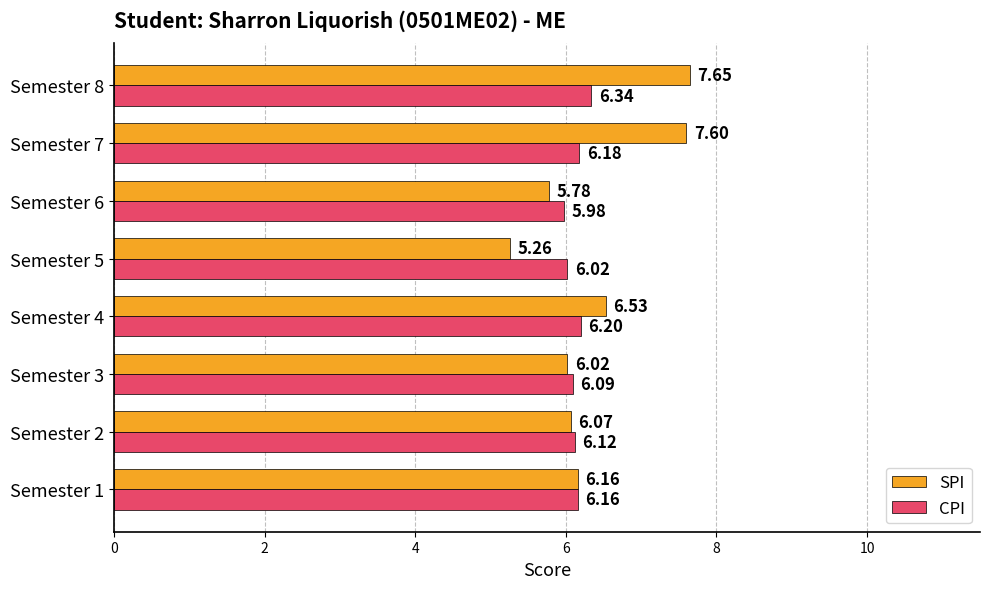

Which series has the largest range (max minus min)?

SPI